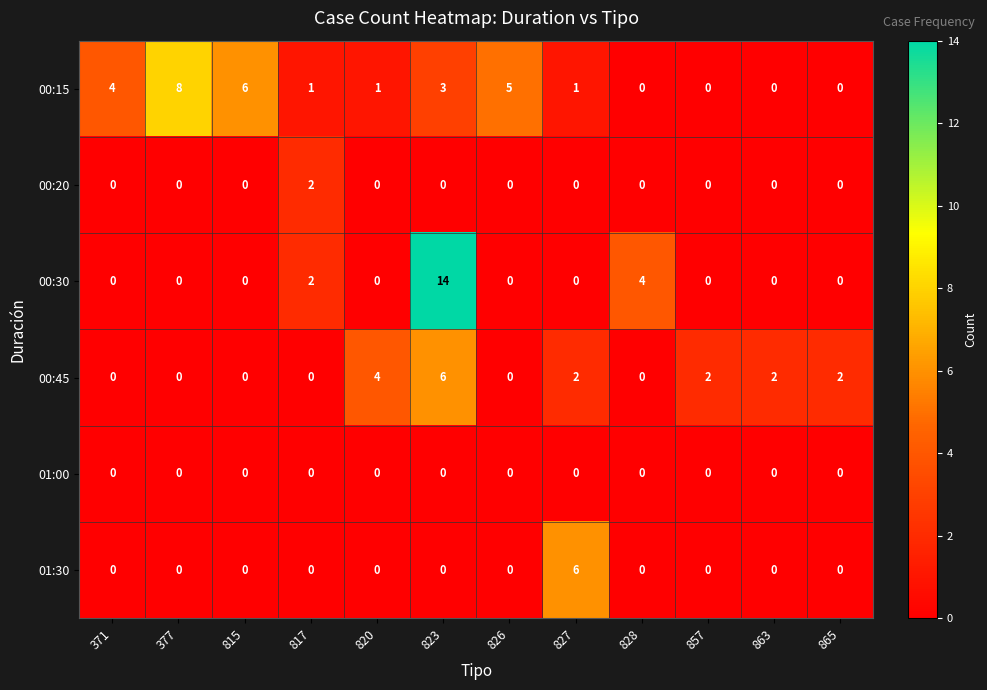

How many data points does each series have?

12